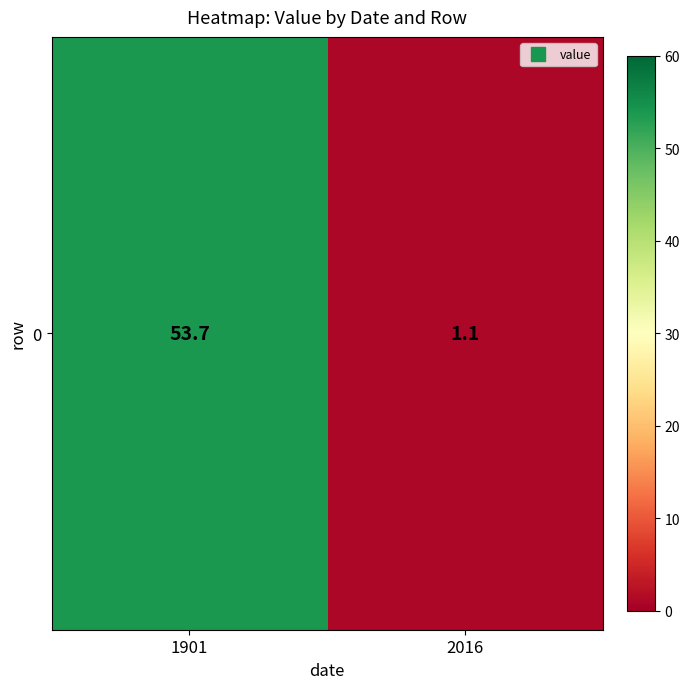

Rank the categories by value from lowest to highest.

2016, 1901